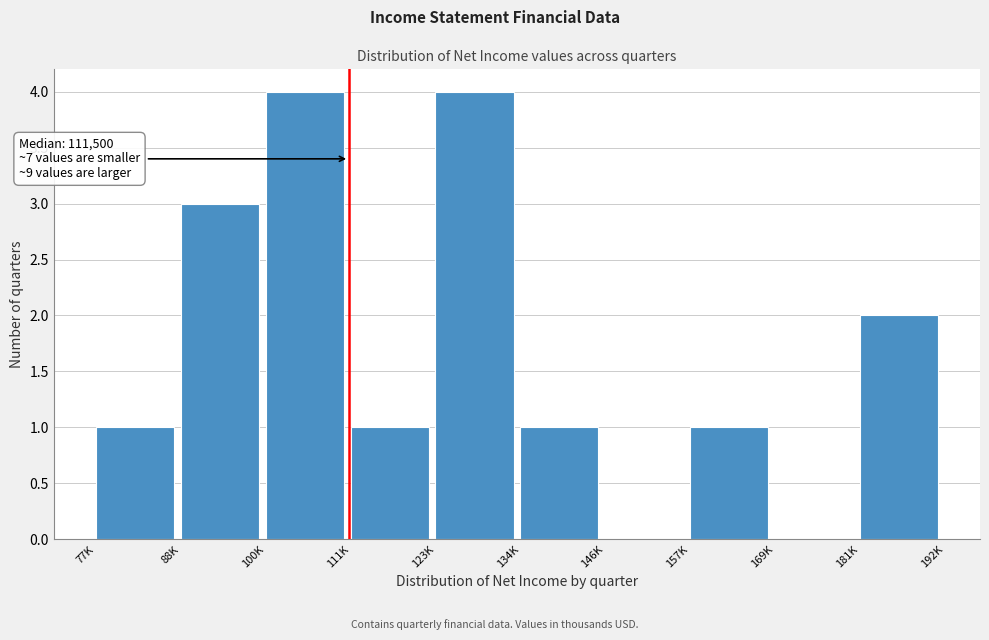

Reading right to left, transcribe all the data shown in this chart.

181K=2	169K=0	157K=1	146K=0	134K=1	123K=4	111K=1	100K=4	88K=3	77K=1